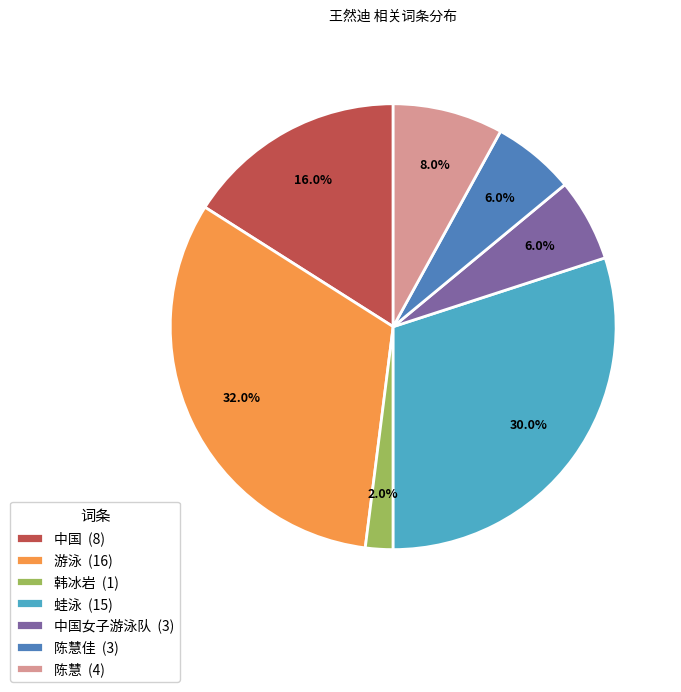

Does 陈慧 (4) account for over 50% of the chart?

No